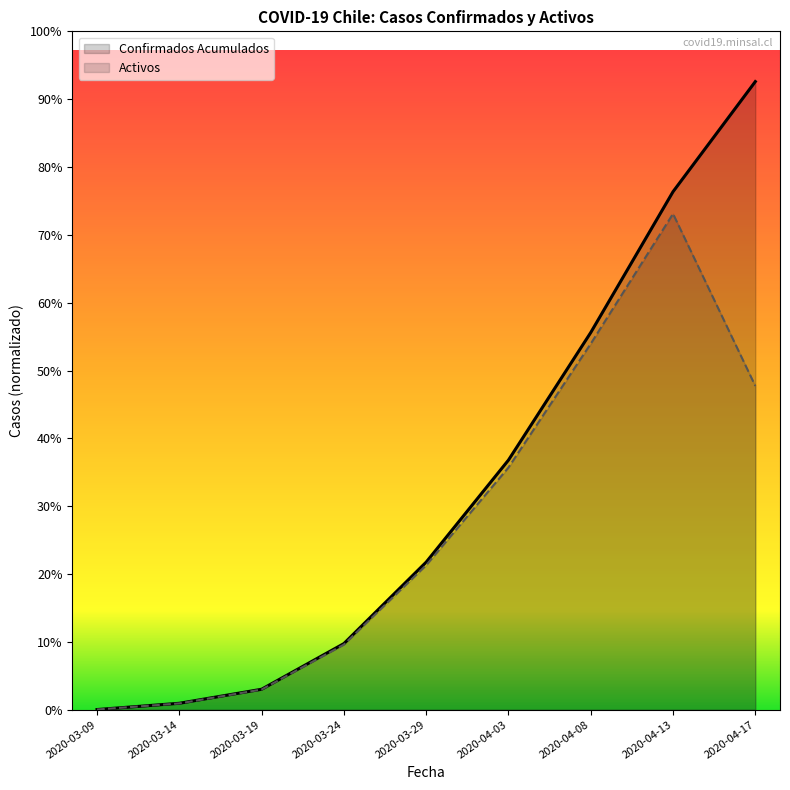

What is the difference between the Activos values at 2020-04-13 and 2020-04-17?

1154